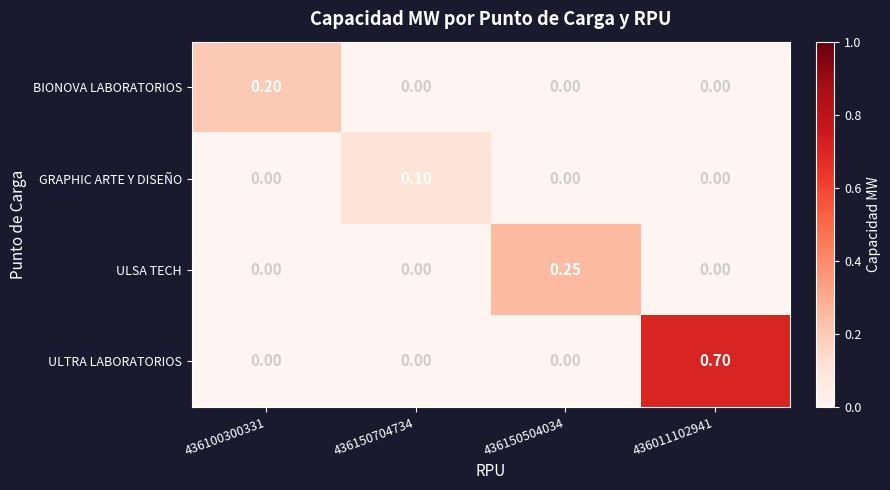

Which series has the largest total across all categories?

ULTRA LABORATORIOS